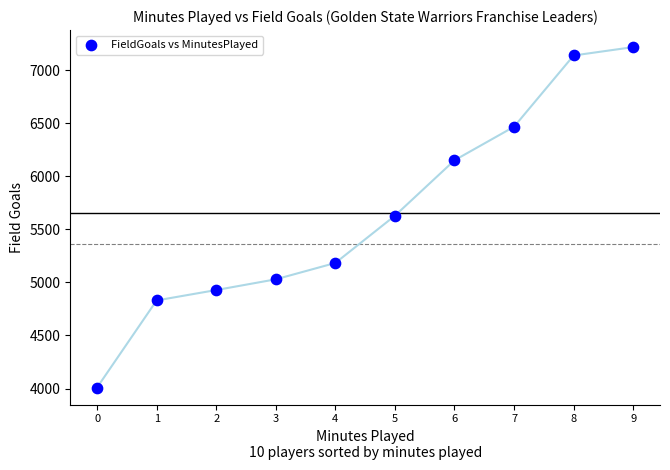

What is the range of Y values (max minus min)?

3206